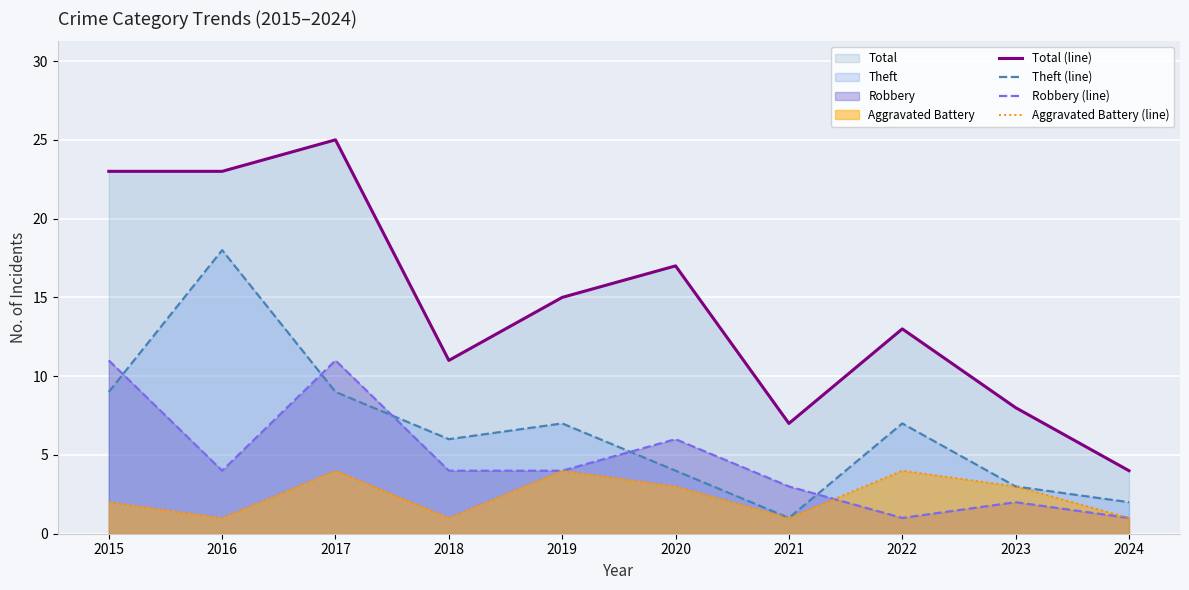

The value of Theft (line) at 2017 is 2. True or false?

False